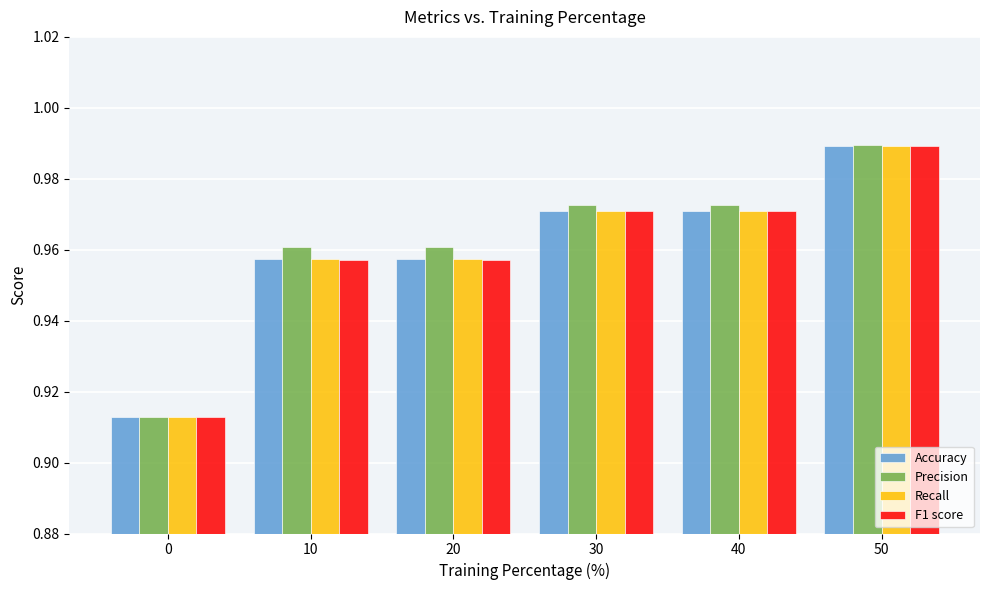

Are the bars grouped side by side (vs. stacked)?

Yes